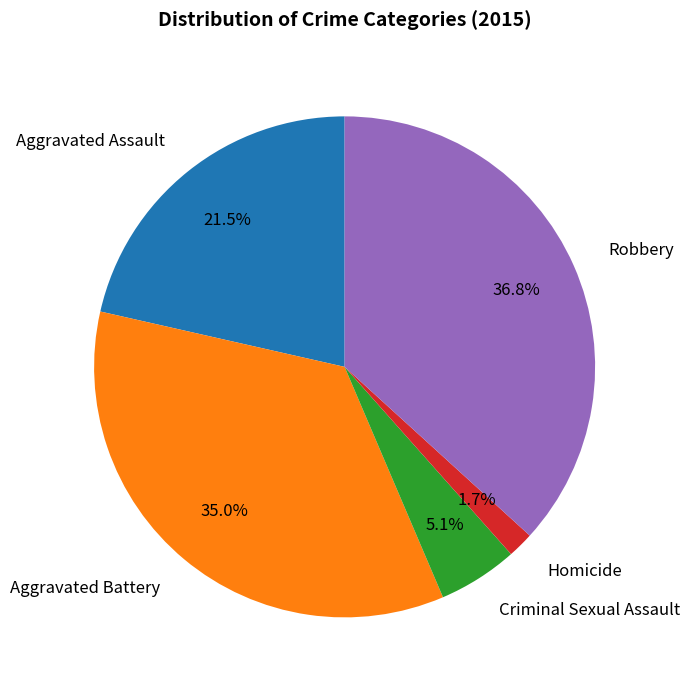

Rank the categories by value from highest to lowest.

Robbery, Aggravated Battery, Aggravated Assault, Criminal Sexual Assault, Homicide